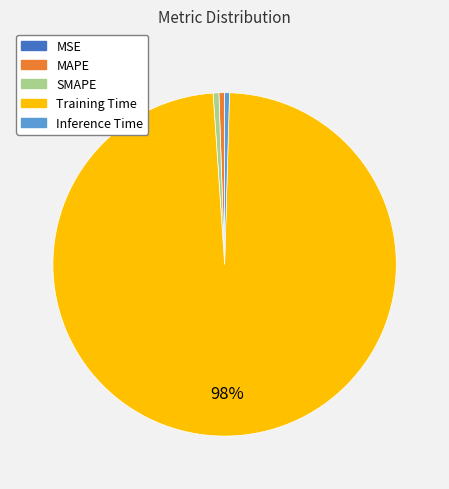

Combined, do Training Time and SMAPE account for over 50%?

Yes